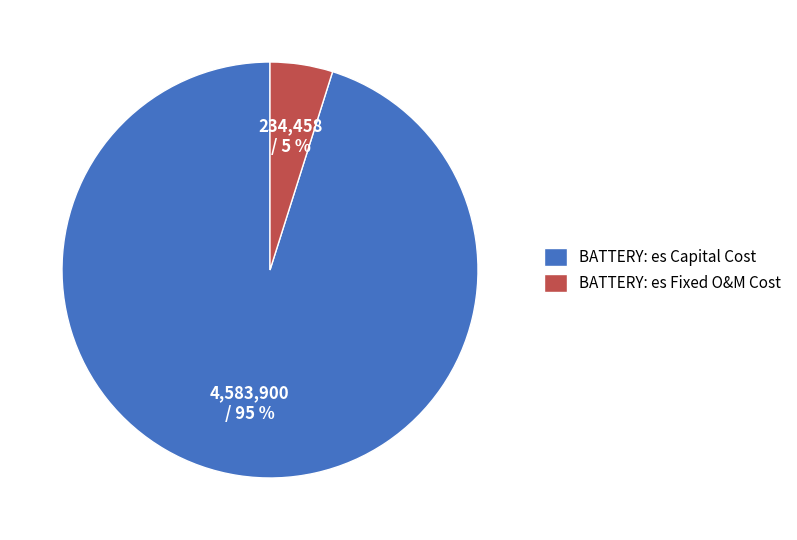

Does any single category account for the majority?

Yes